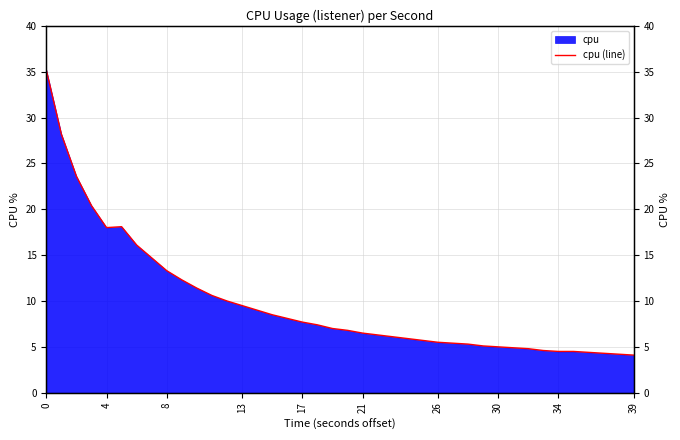

What is the sum of all values?

393.0